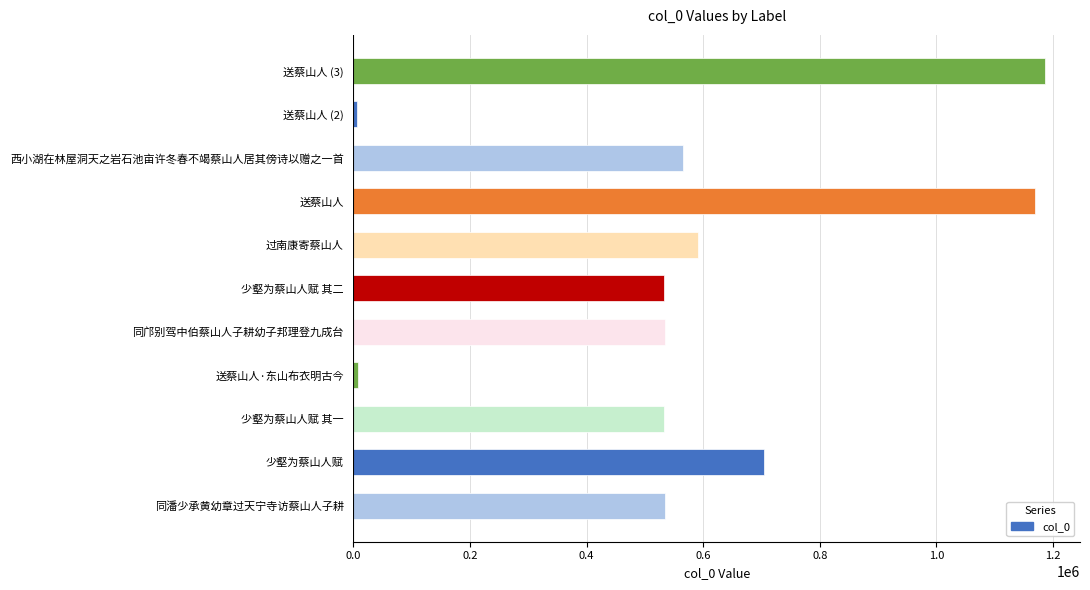

What is the minimum value shown in the chart?

5211